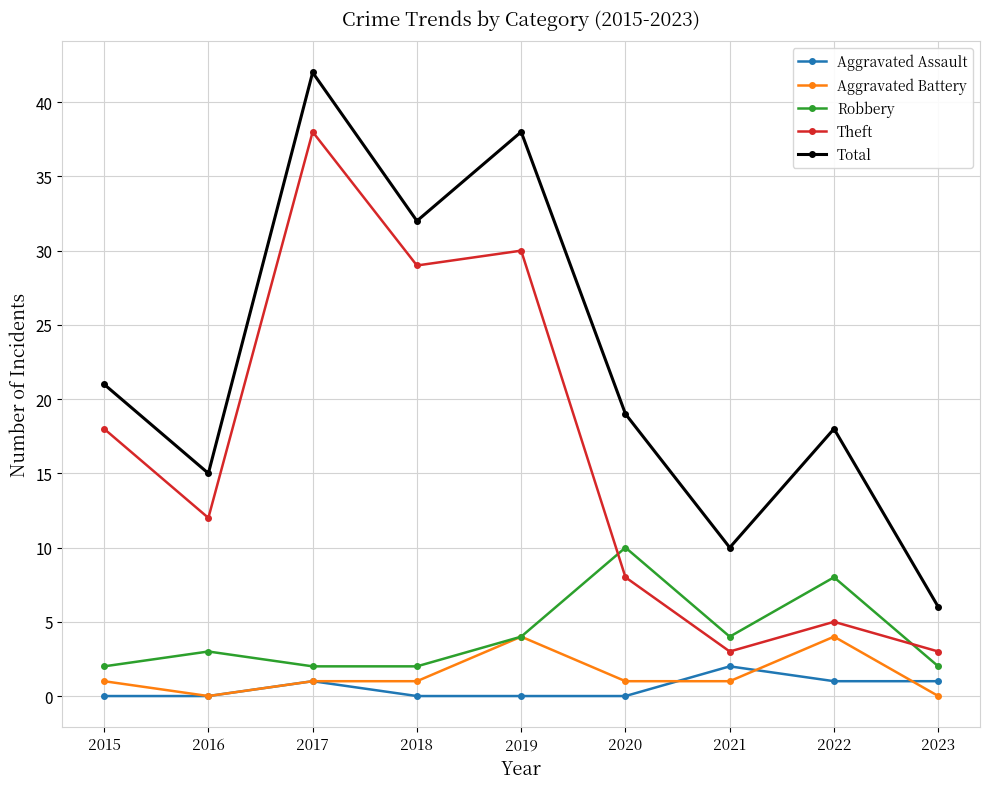

Count the Robbery values in the range 2 to 4.

7